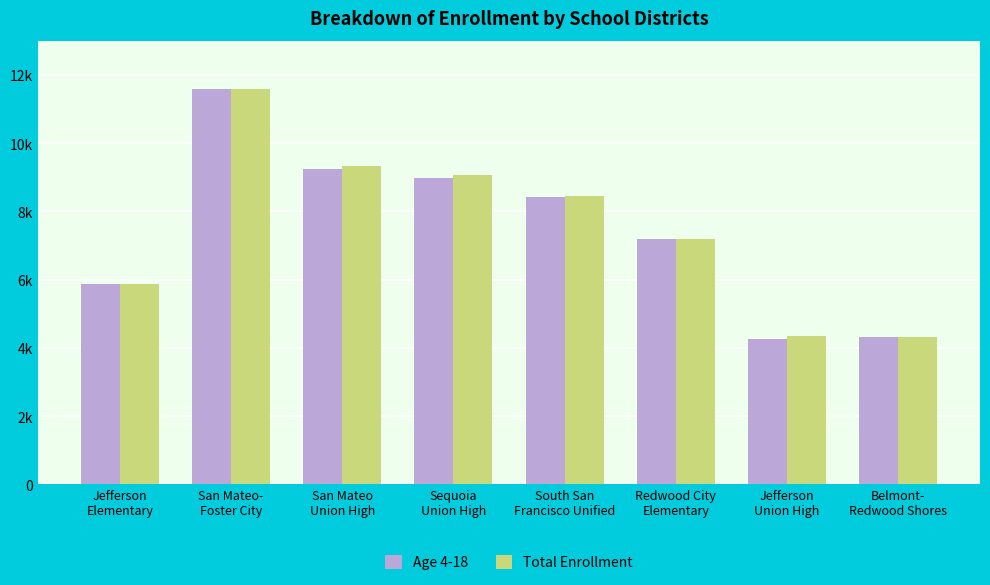

The Age 4-18 series shows 3095 at South San
Francisco Unified. True or false?

False